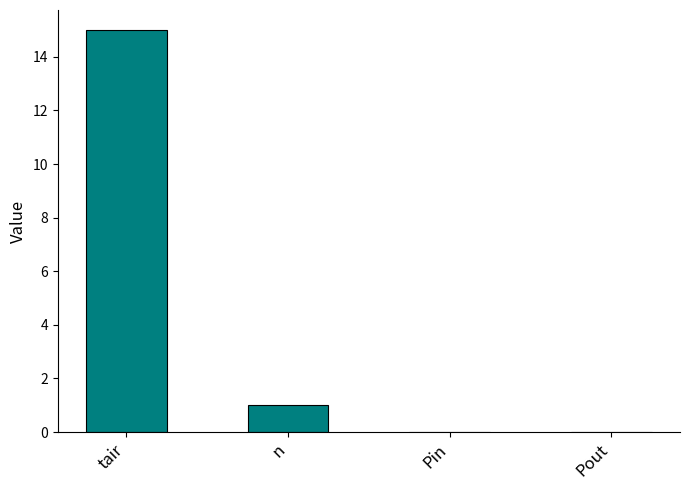

Is it true that the value at Pout is -8?

False